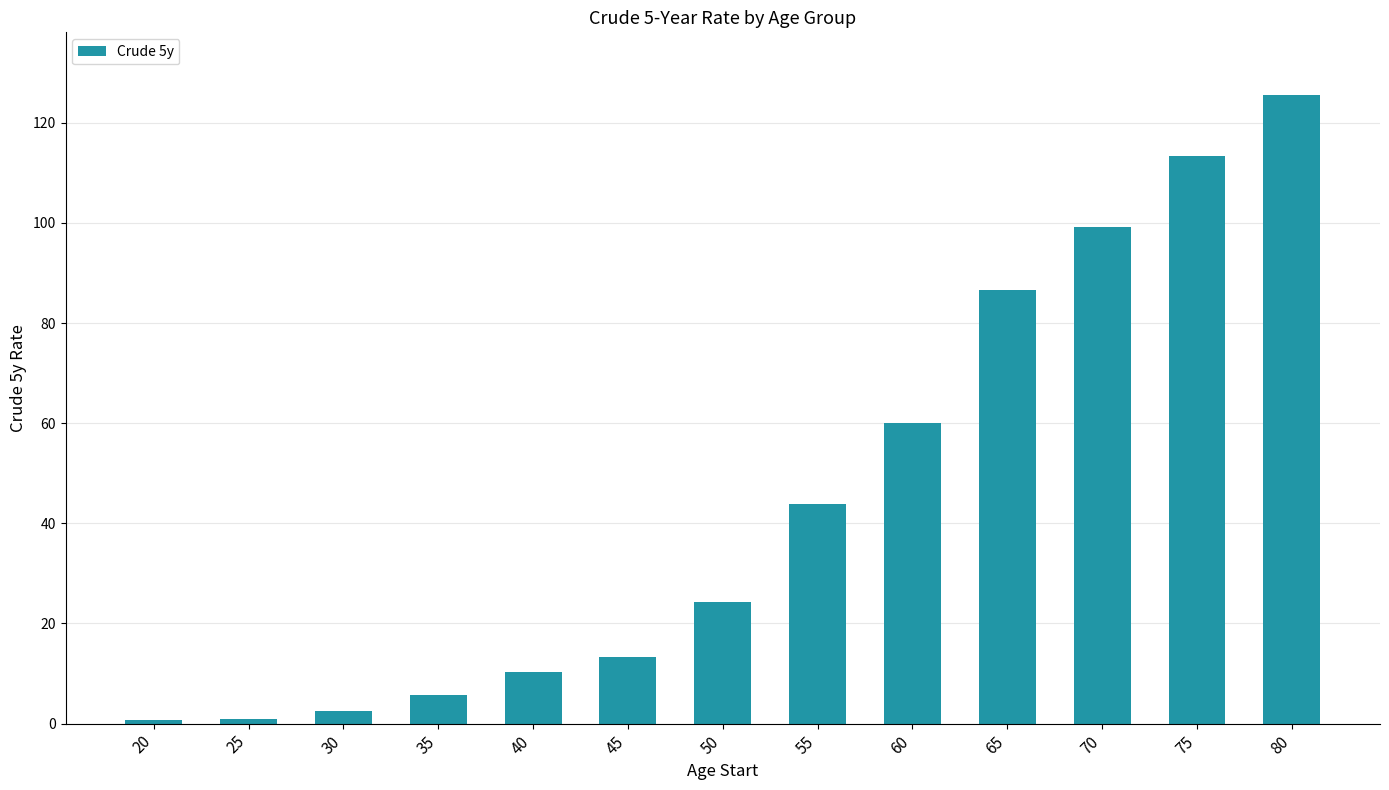

The chart shows a value of 24.3 at 50. True or false?

True